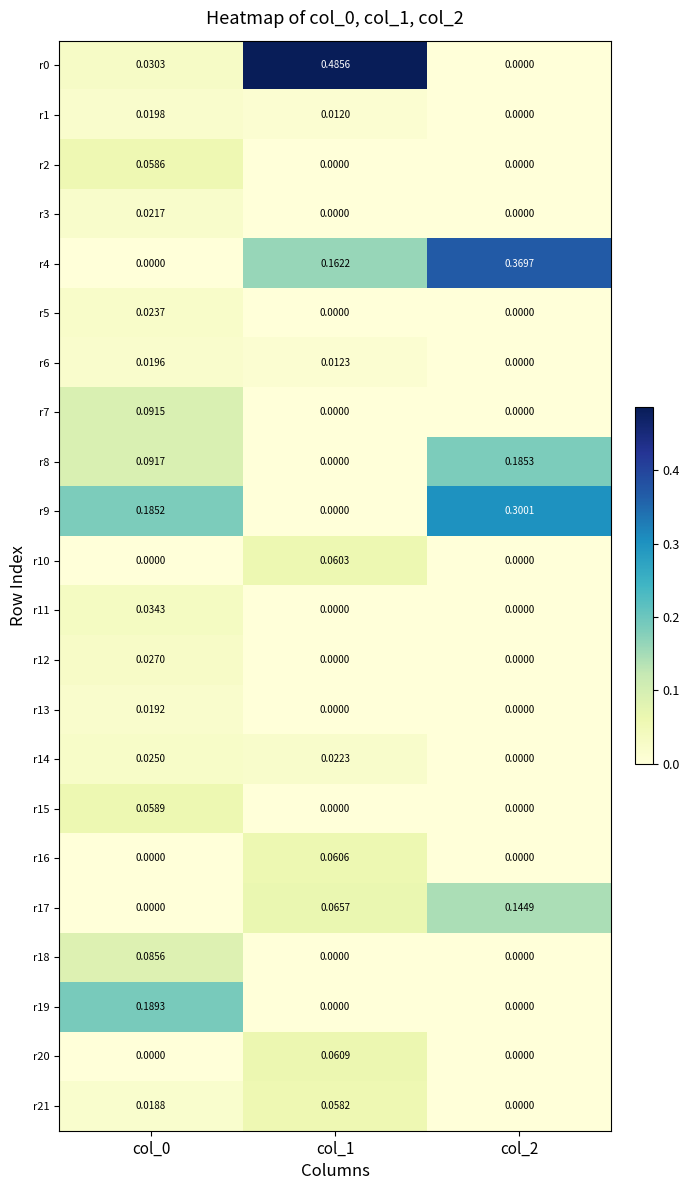

Is the value of r18 at col_0 greater than the value of r5 at col_2?

Yes